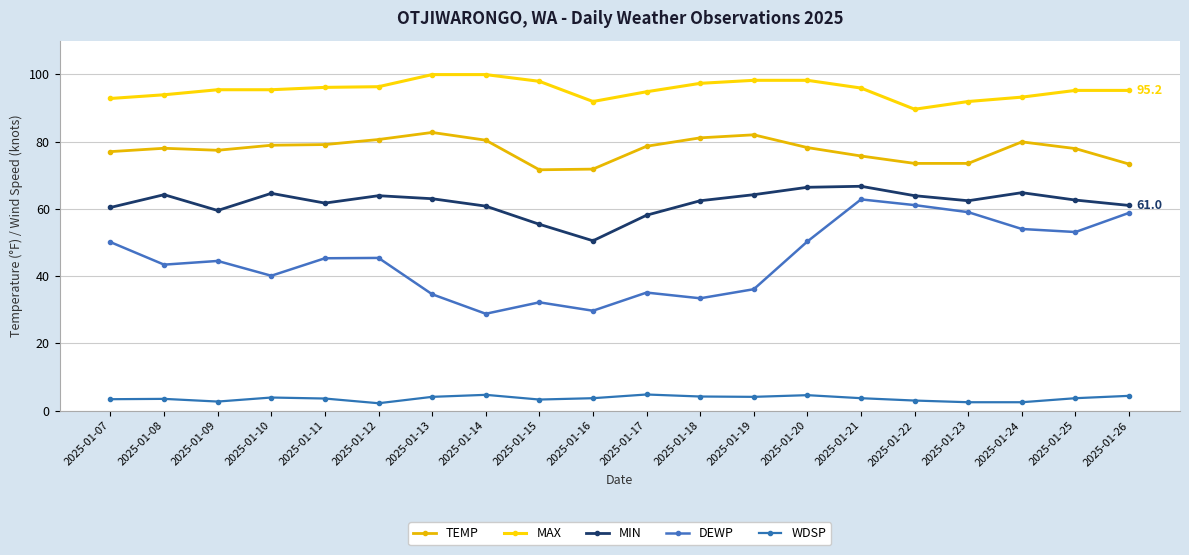

Which series changed the most between 2025-01-20 and 2025-01-21?

DEWP